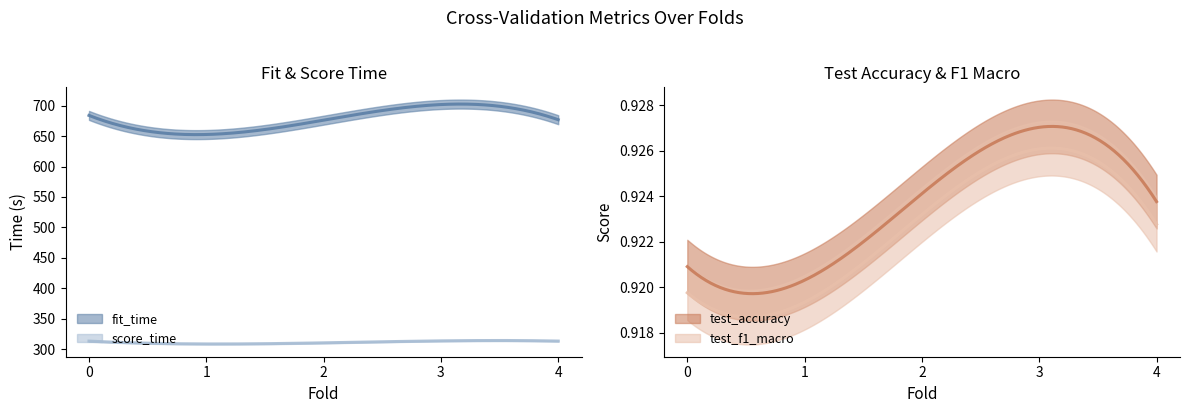

Which label corresponds to the largest value in the chart?

3